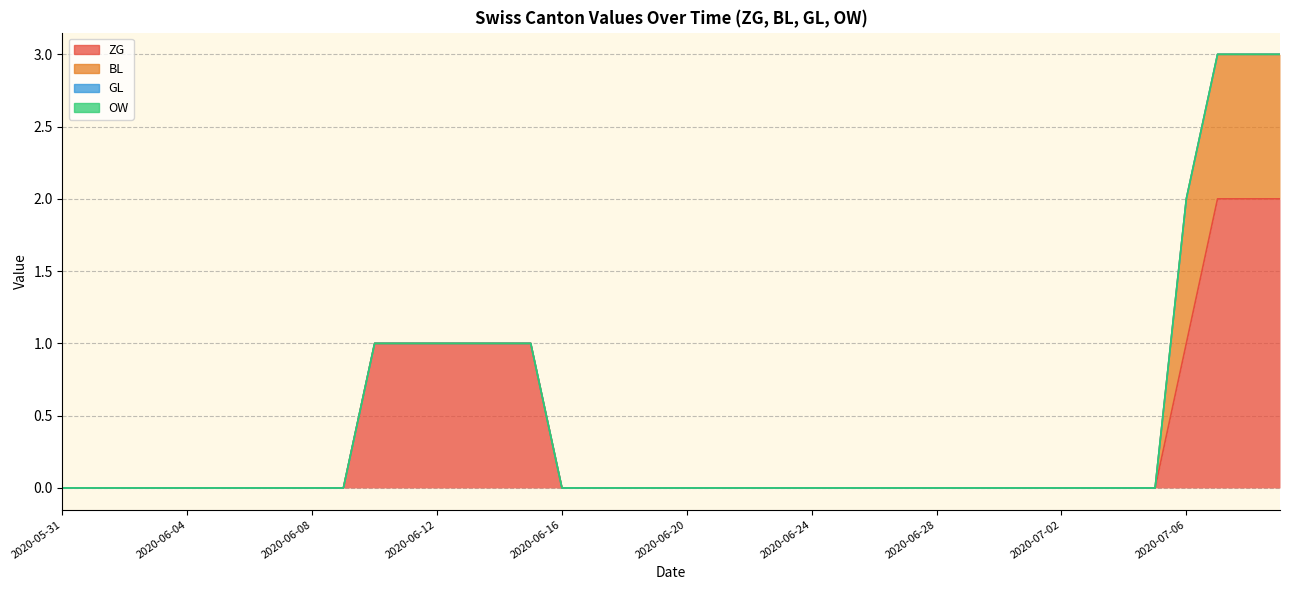

Is the value of BL at 2020-06-03 greater than the value of OW at 2020-06-12?

No